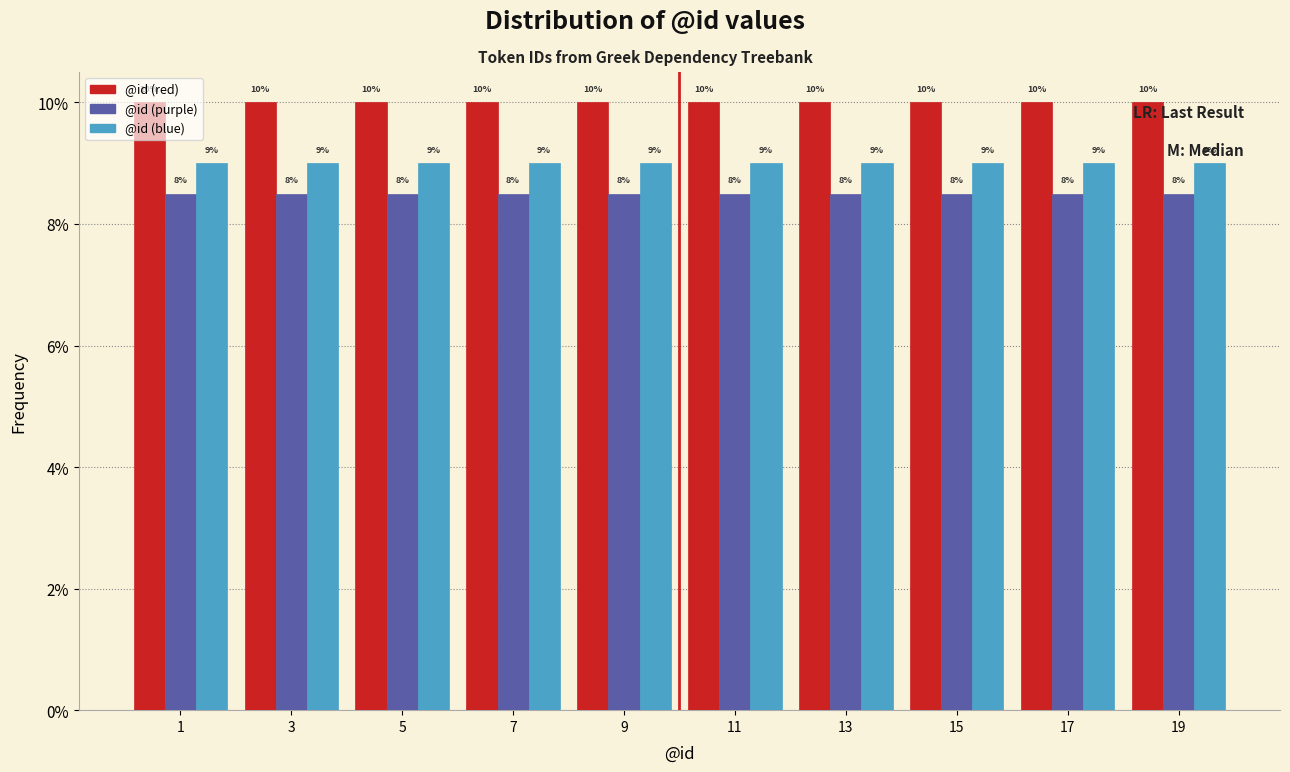

What is the approximate value of @id (red) at 1?

10.0